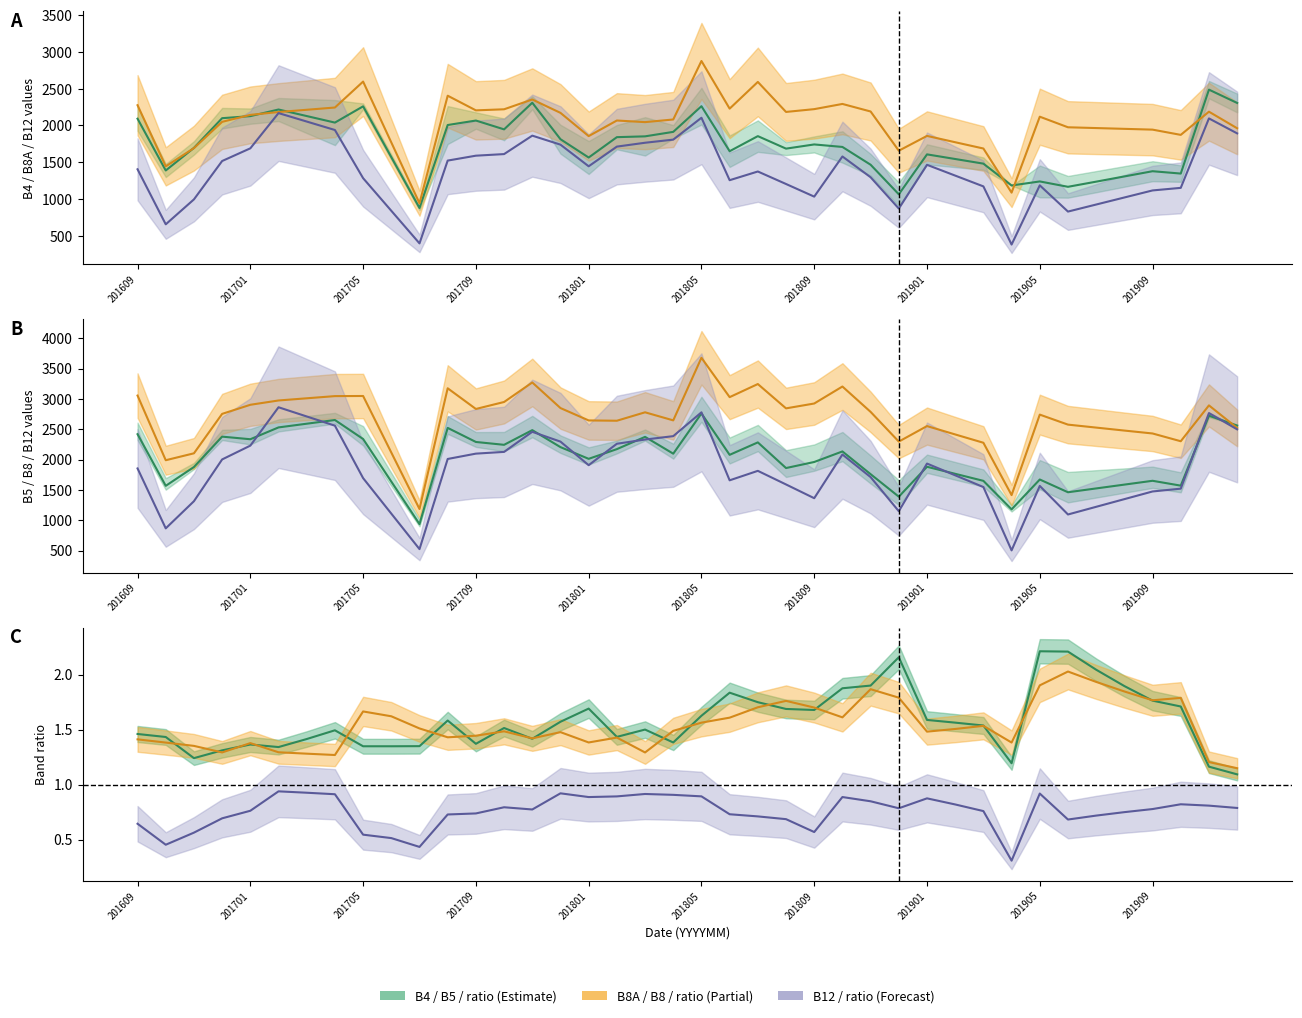

What is the sum of all B8A values?

81581.3